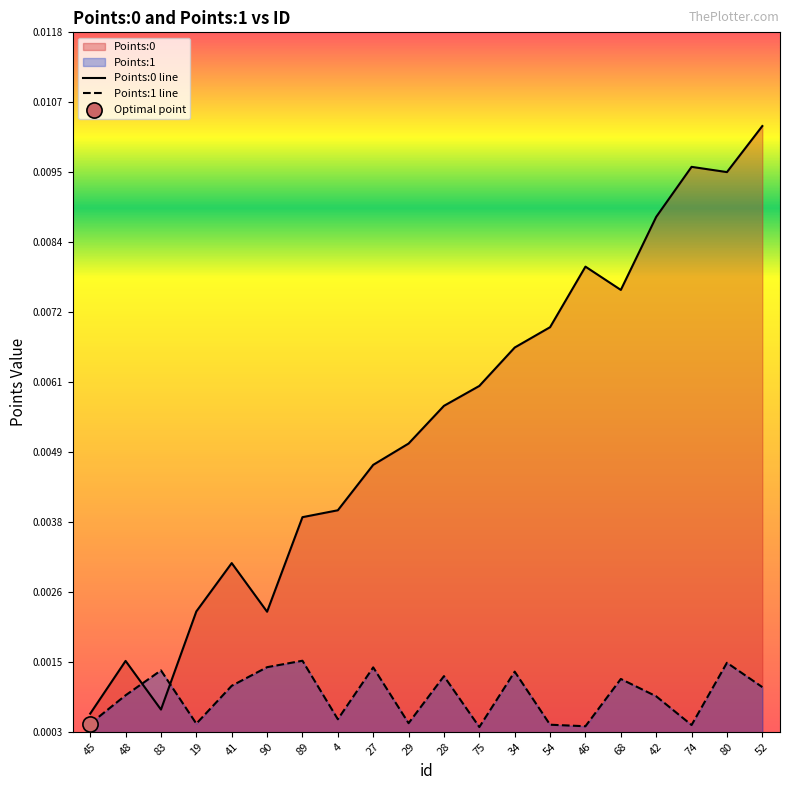

What are all the series names shown in the legend?

Points:0 line, Points:1 line